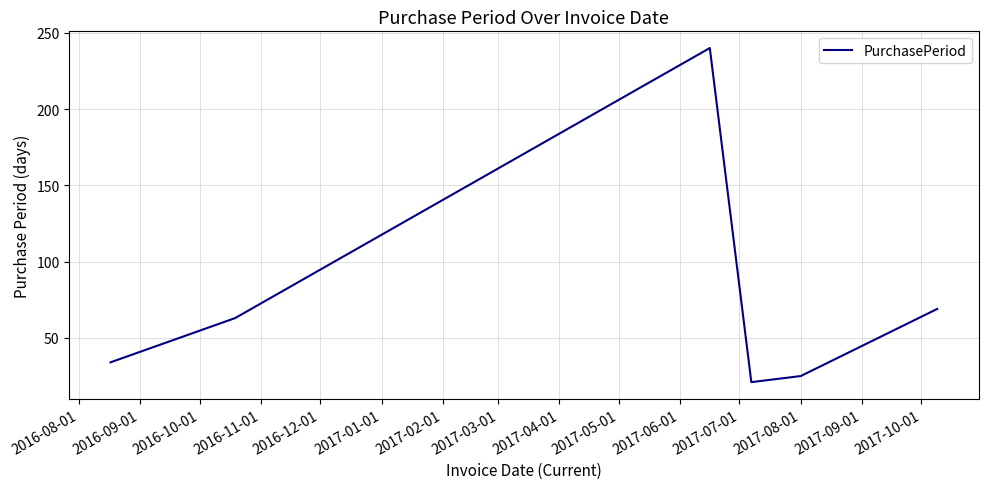

What is the greatest value displayed?

240